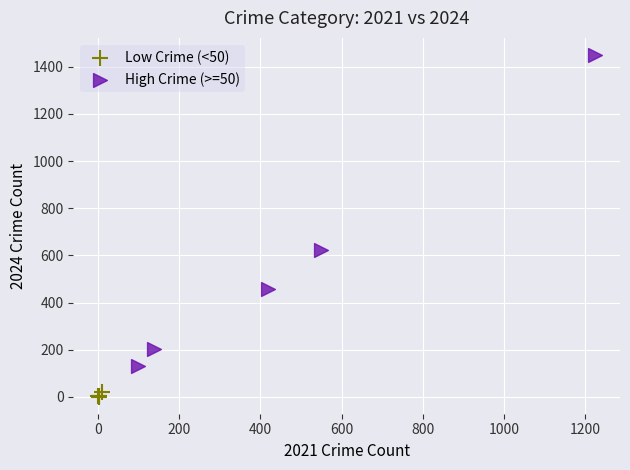

Which series reaches the minimum Y coordinate?

Low Crime (<50)